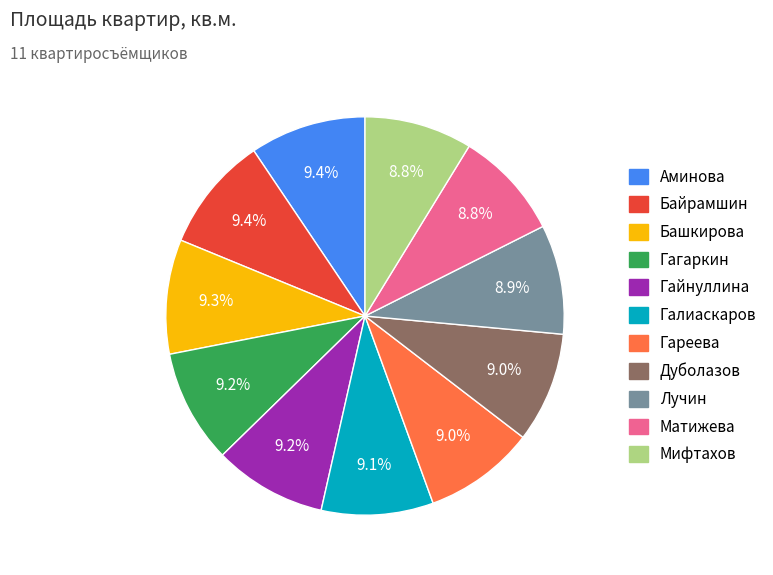

What percentage is NOT represented by Матижева?

91.2%